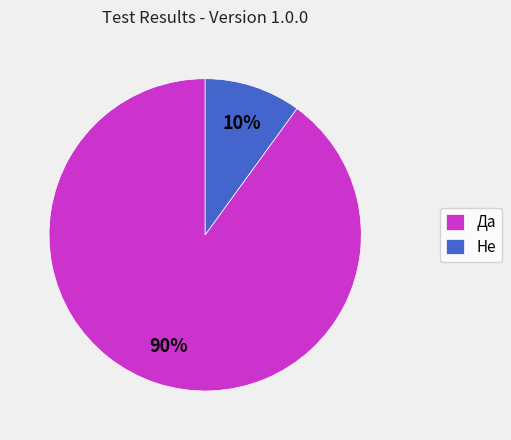

Count the number of slices in the pie.

2